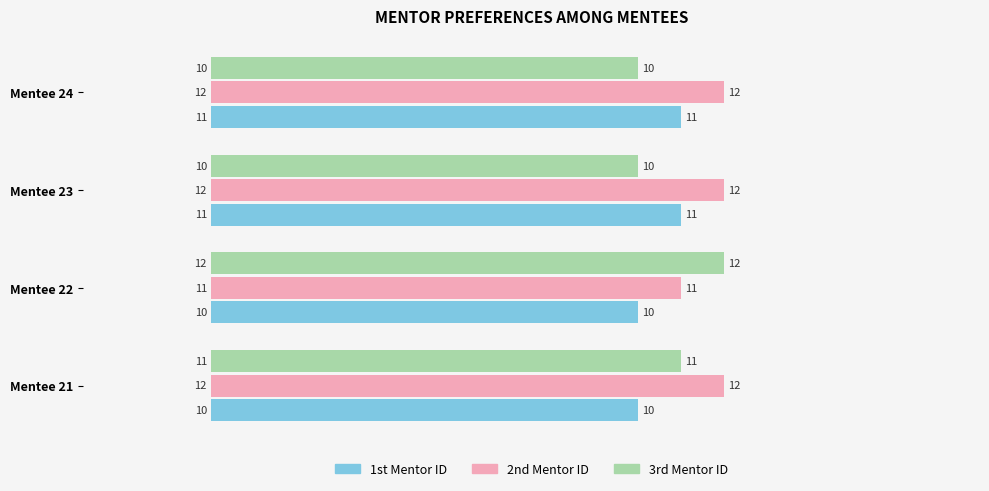

How many series are shown in this chart?

3